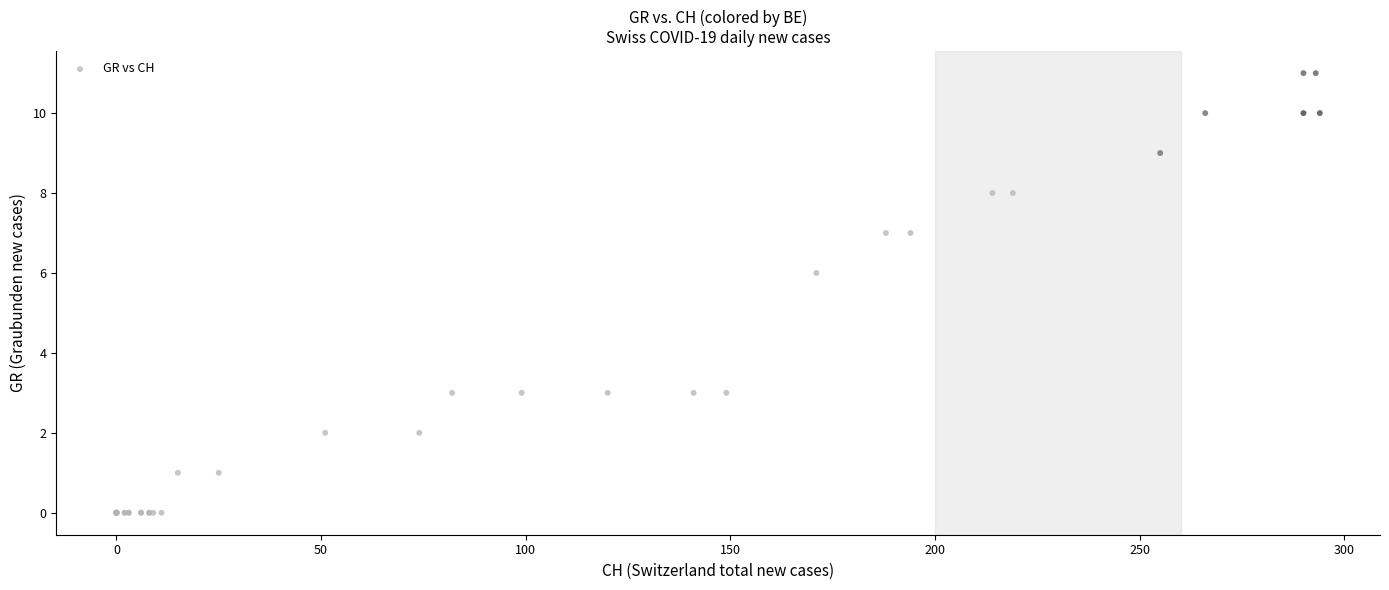

What Y value in the scatter plot is closest to 5?

6